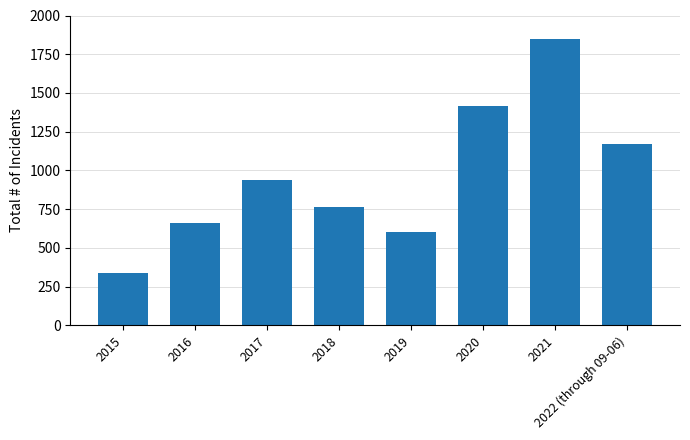

Are the bars horizontal?

No